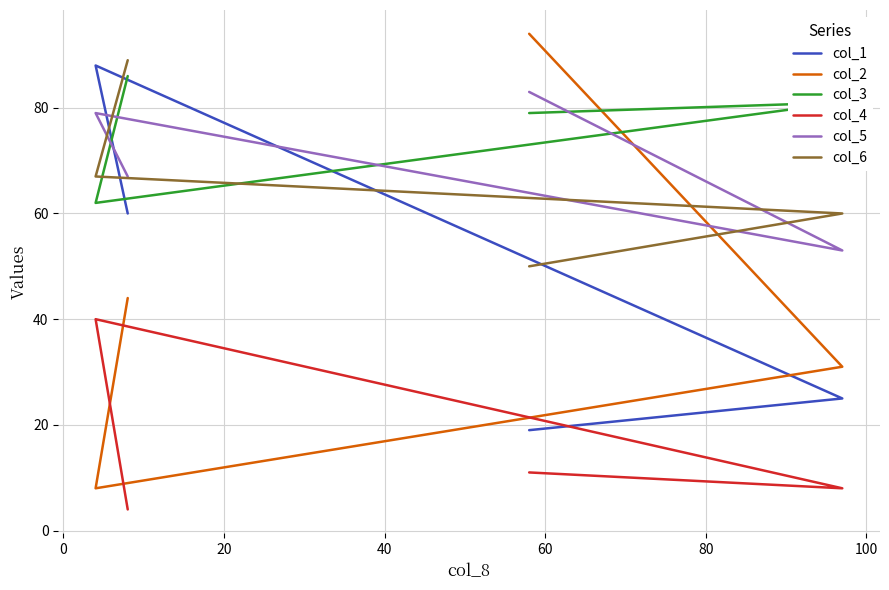

What is the difference between the second highest and second lowest values in the col_1 series?

35